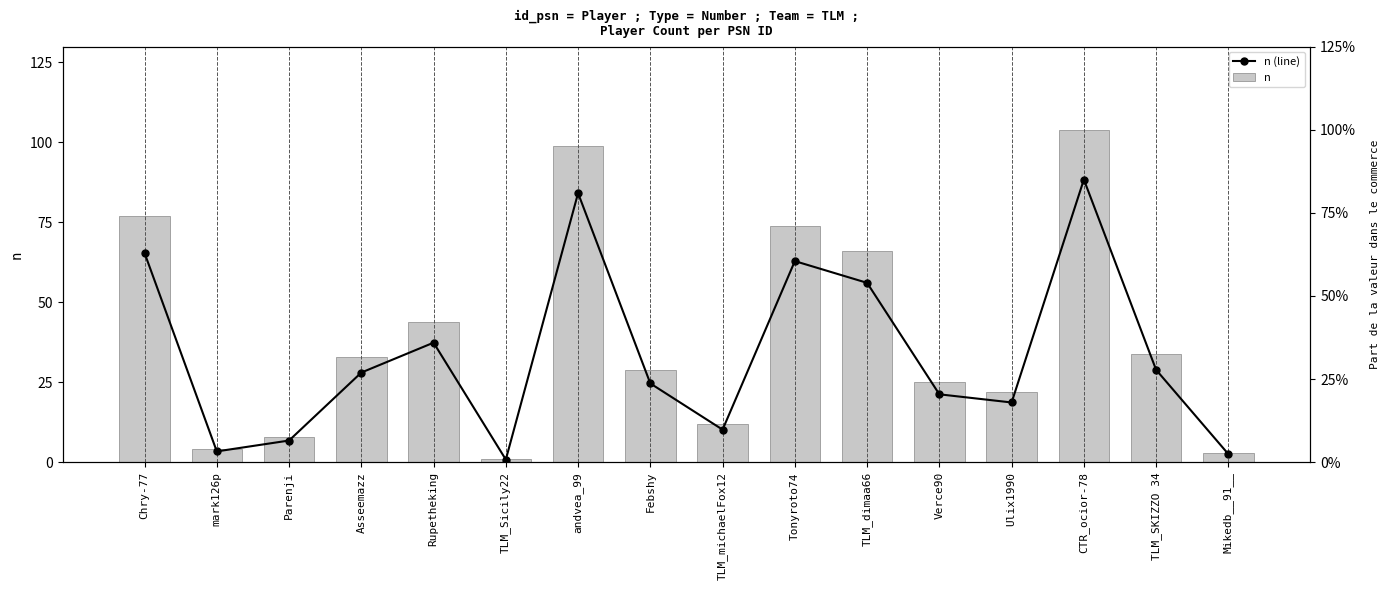

Which has a higher value, Febshy or mark126p?

Febshy